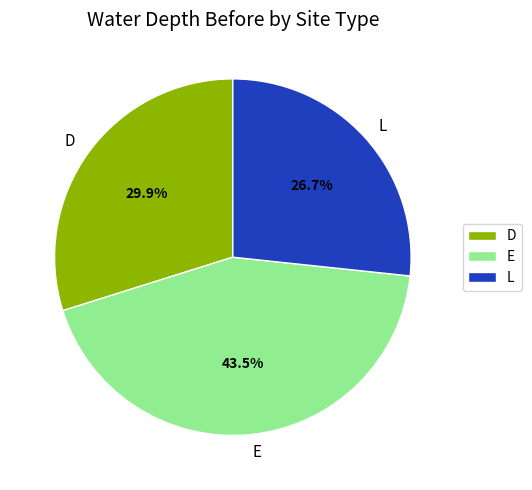

Does D represent more than half of the total?

No